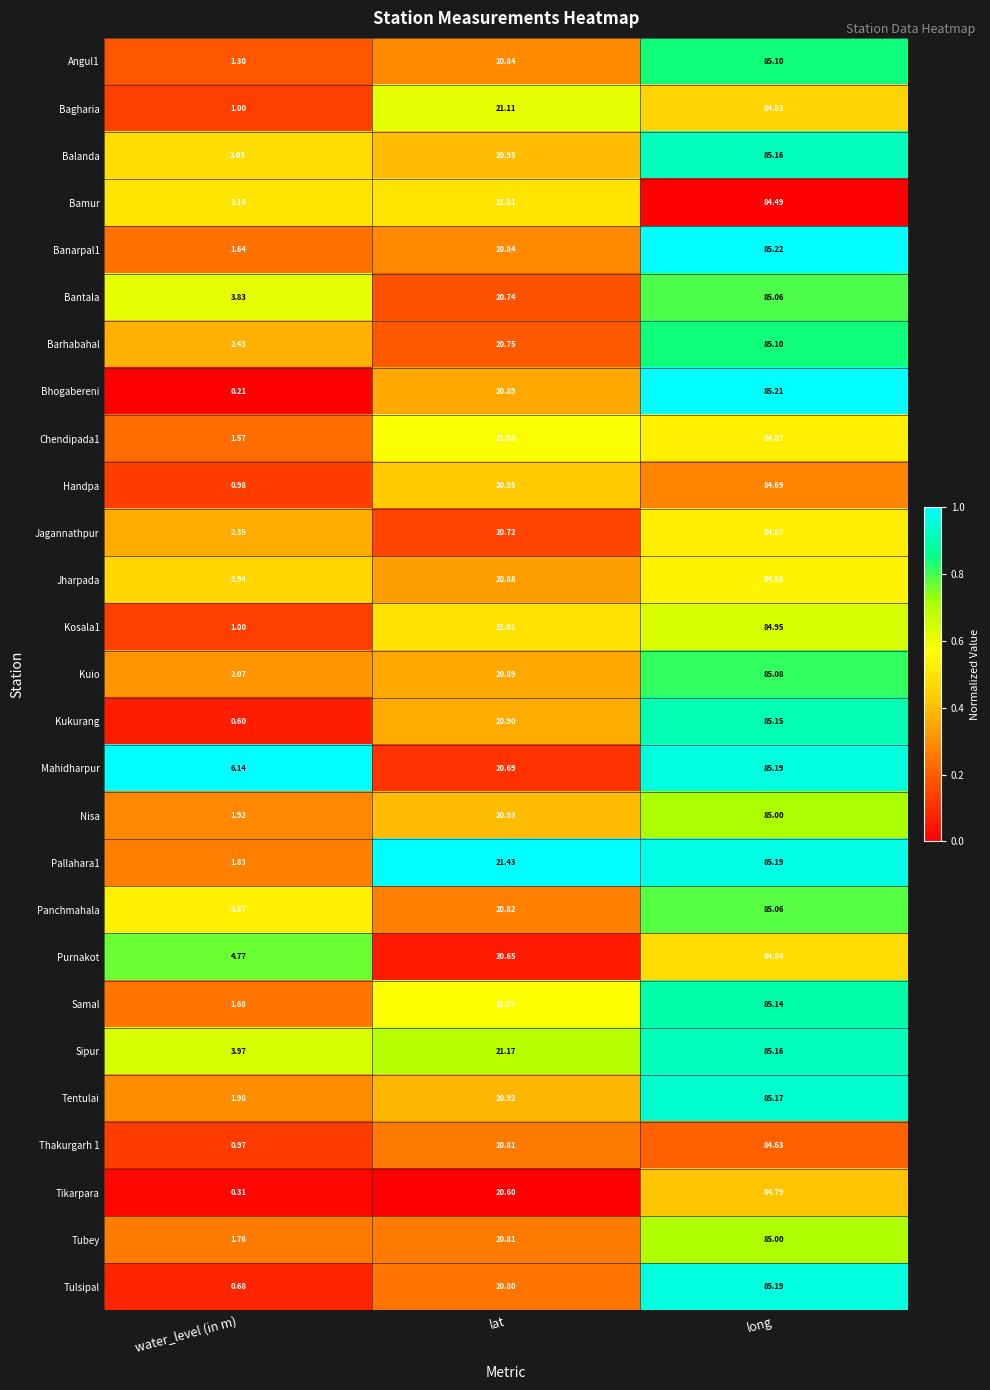

List the labels in order of Handpa value, largest first.

long, lat, water_level (in m)